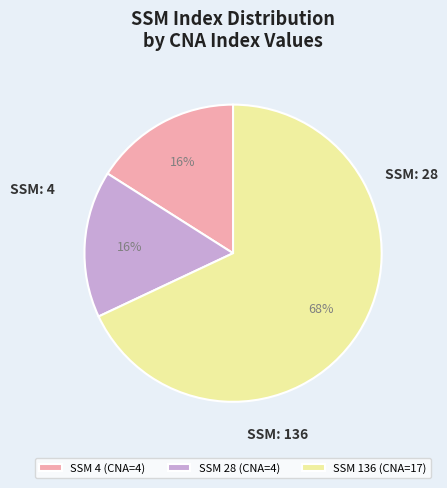

The SSM 136 (CNA=17) slice represents 80% of the pie. True or false?

False